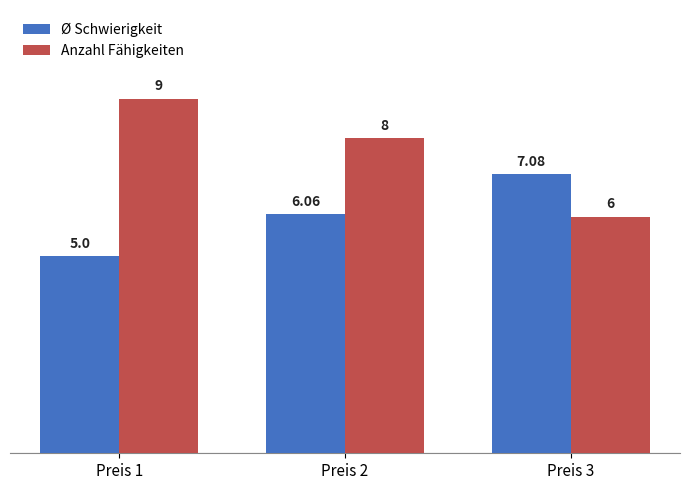

Count the number of categories in the chart.

3